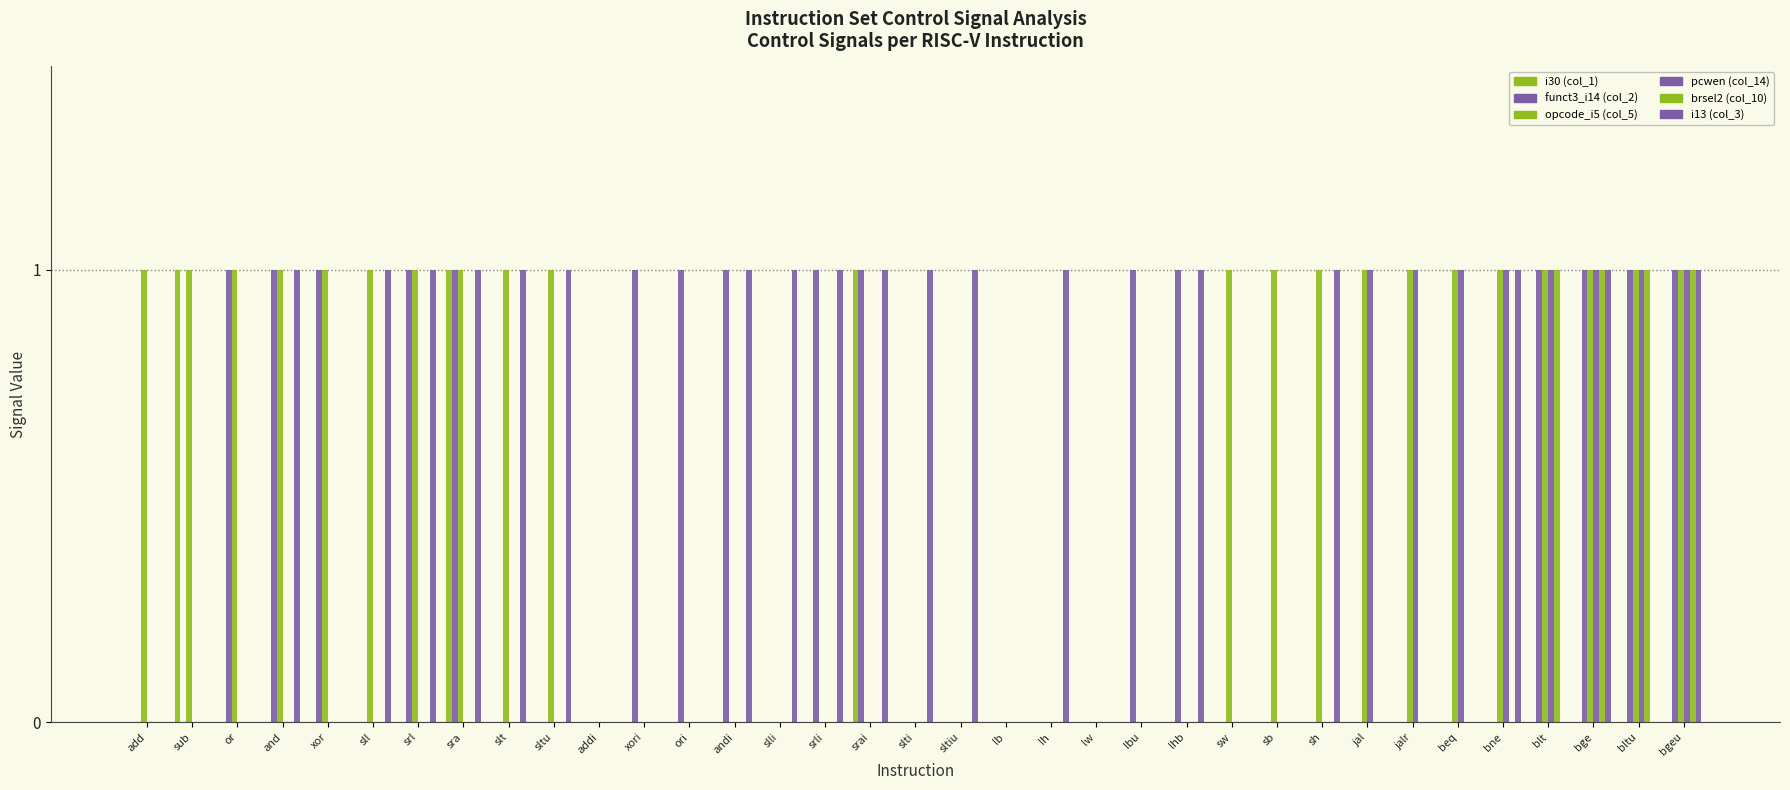

Which series has the largest range (max minus min)?

i30 (col_1)